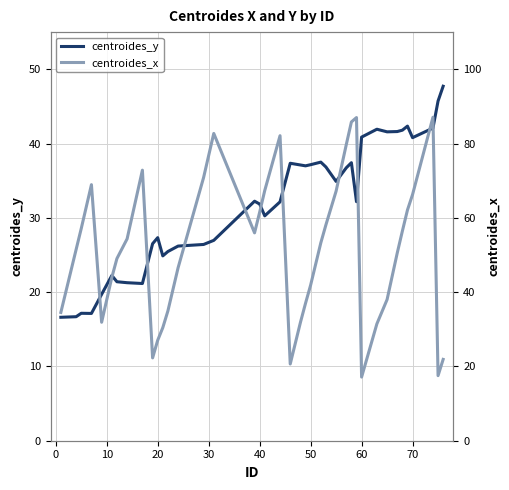

What is the highest value of the centroides_y series?

47.7